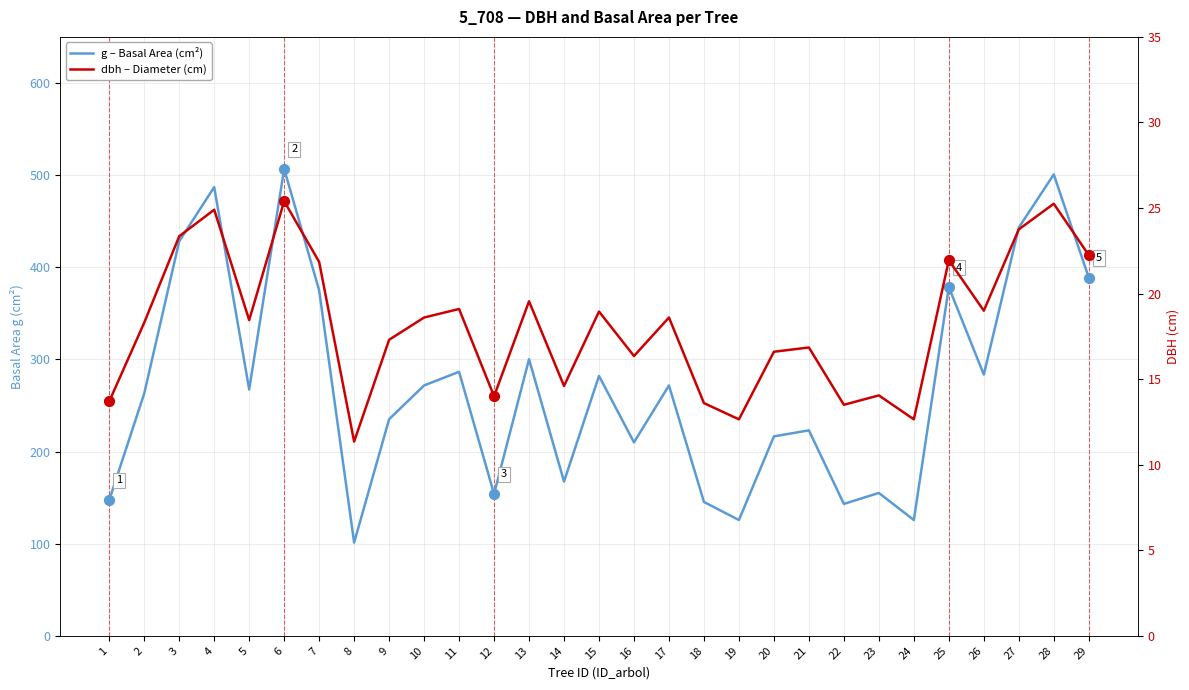

At which category is the sum across all series the highest?

6